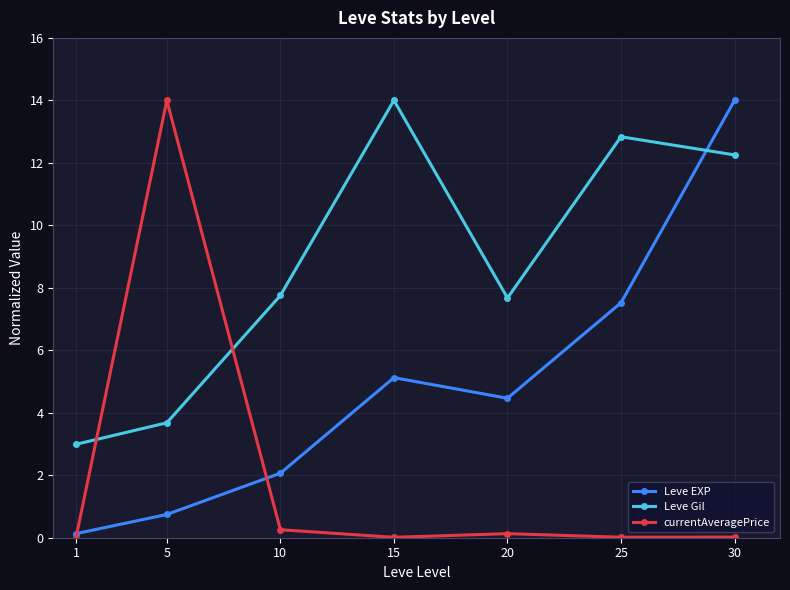

List the labels in order of Leve EXP value, smallest first.

1, 5, 10, 20, 15, 25, 30